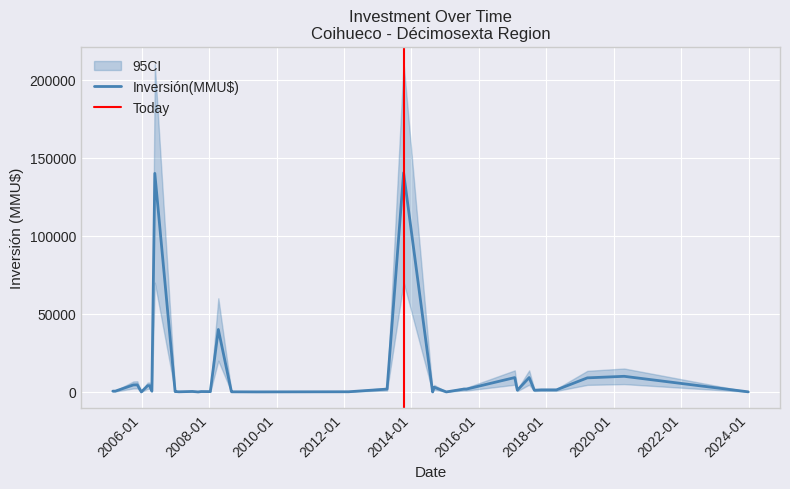

What is the sum of all CI_lower values?

196345